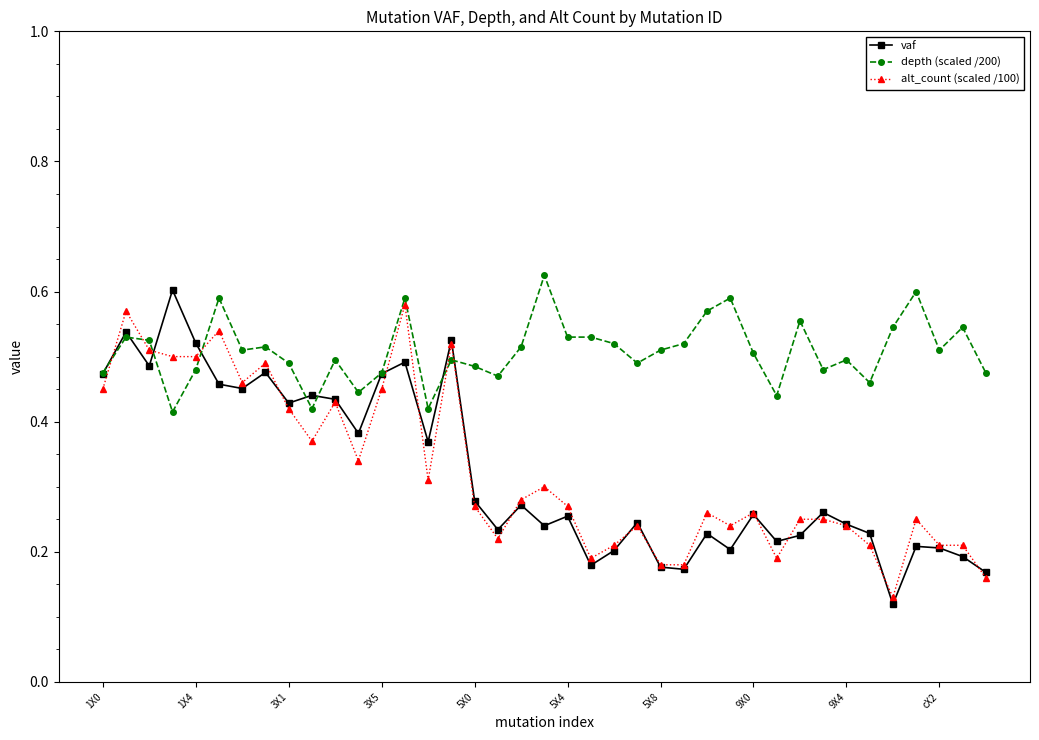

At how many categories does at least one series exceed 0?

39